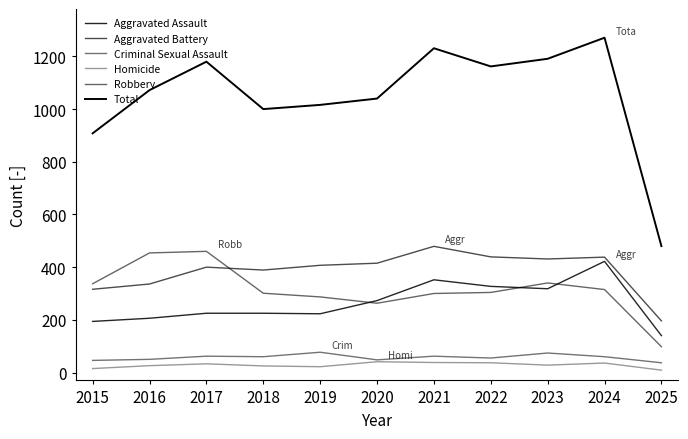

What is the approximate value of Robbery at 2016, to the nearest 5?

455